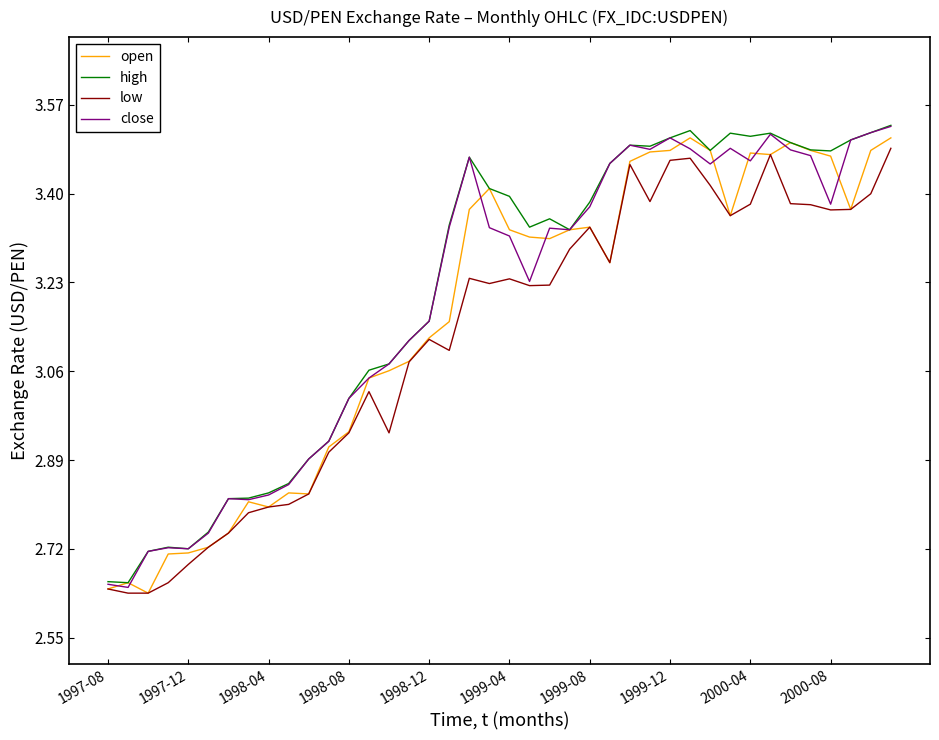

True or false: close and low intersect in this chart.

False